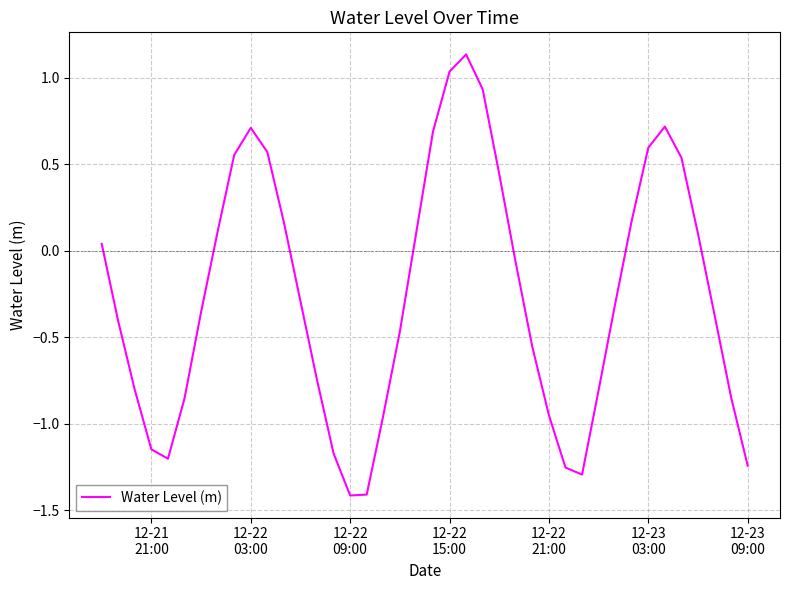

What is the difference between the maximum and minimum values?

2.6